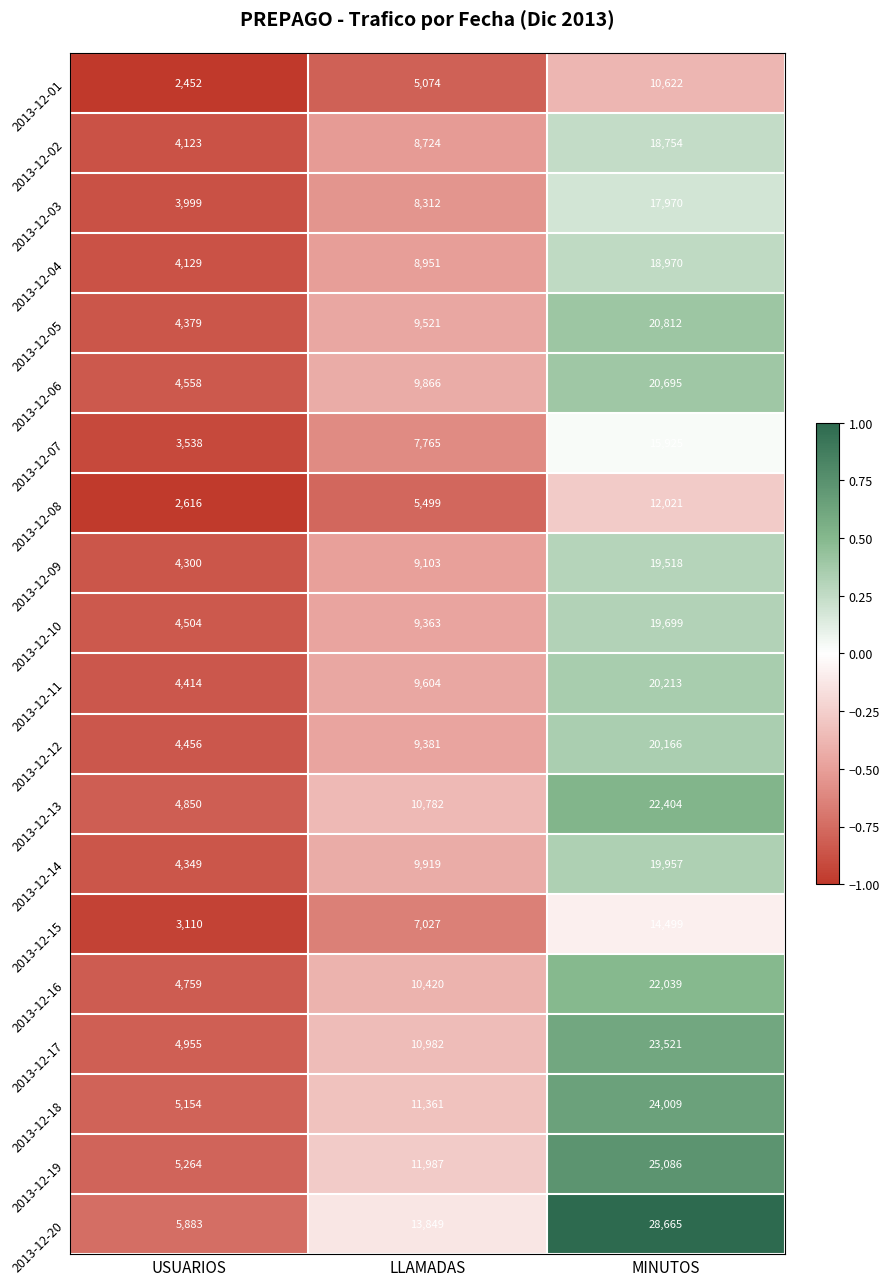

How many 2013-12-04 values are between 4129 and 18970?

3